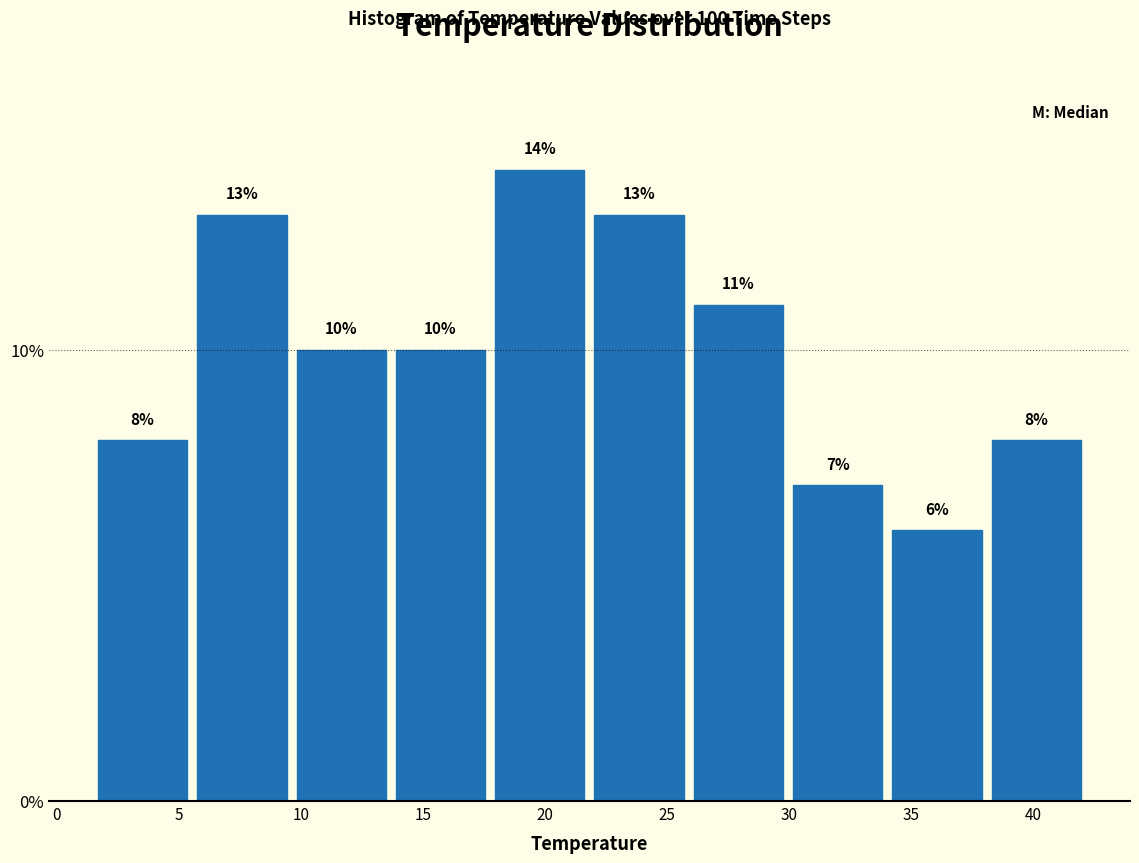

Reading left to right, transcribe this chart: for each bar, give the range it covers on the x-axis and its height. The bar edges are not printed on the chart, so give them approximately, as read against the axis.

1.5 to 5.5: 8
5.5 to 9.5: 13
9.5 to 13.5: 10
13.5 to 17.5: 10
17.5 to 22.0: 14
22.0 to 26.0: 13
26.0 to 30.0: 11
30.0 to 34.0: 7
34.0 to 38.0: 6
38.0 to 42.0: 8